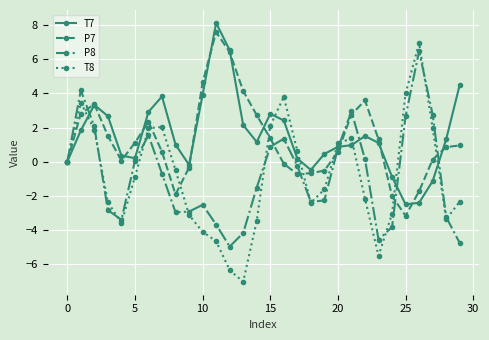

After their last crossing, which series has the higher values: P7 or P8?

P7